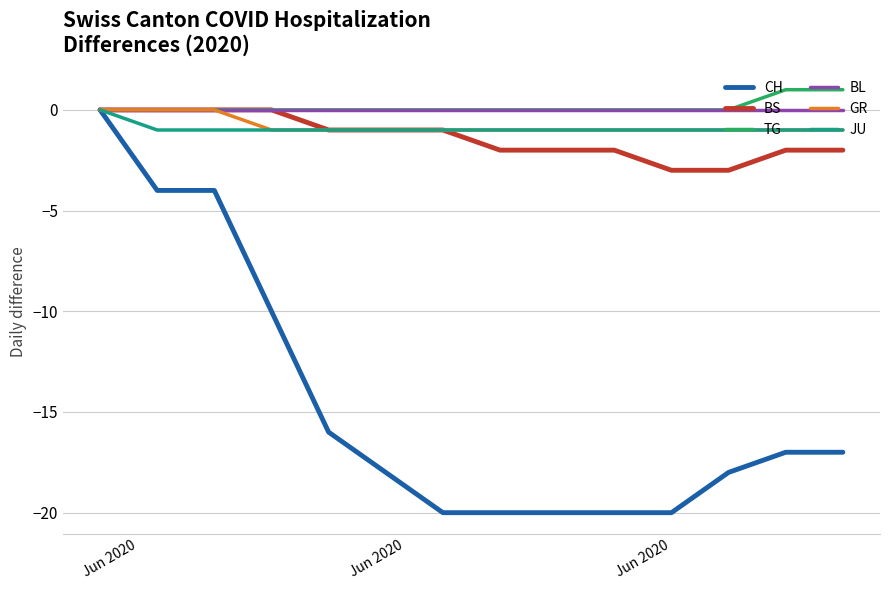

Which series has the largest range (max minus min)?

CH